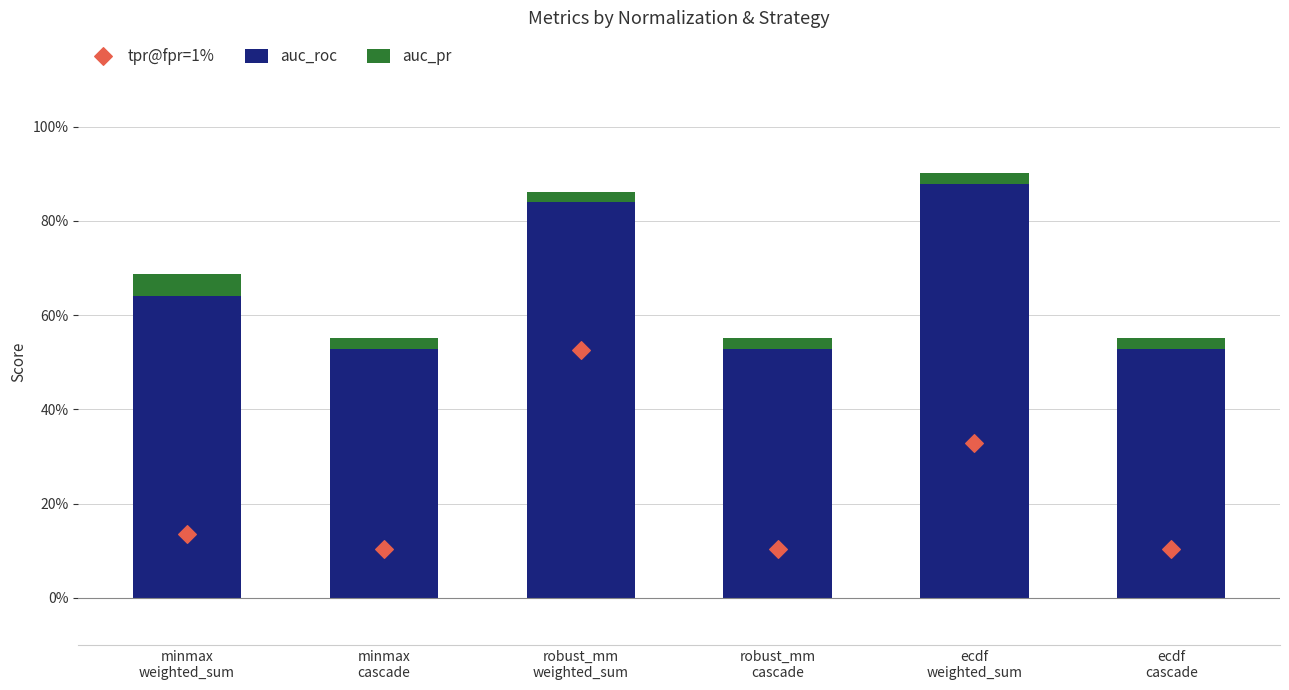

What are all the series names shown in the legend?

auc_roc, auc_pr, tpr@fpr=1%